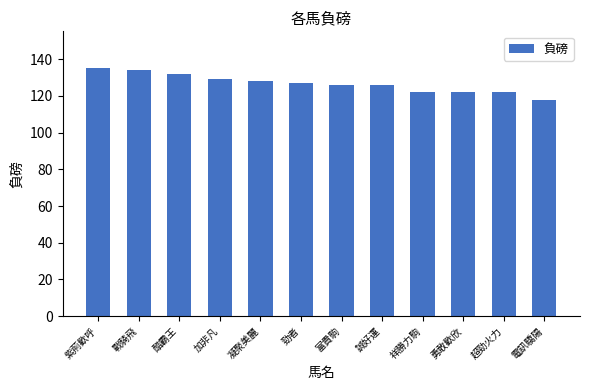

How many values are between 122 and 132?

9